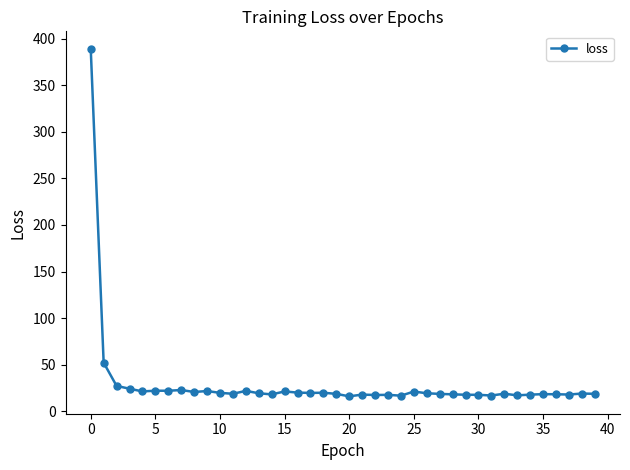

What is the value of the 8th point from the left?

22.7